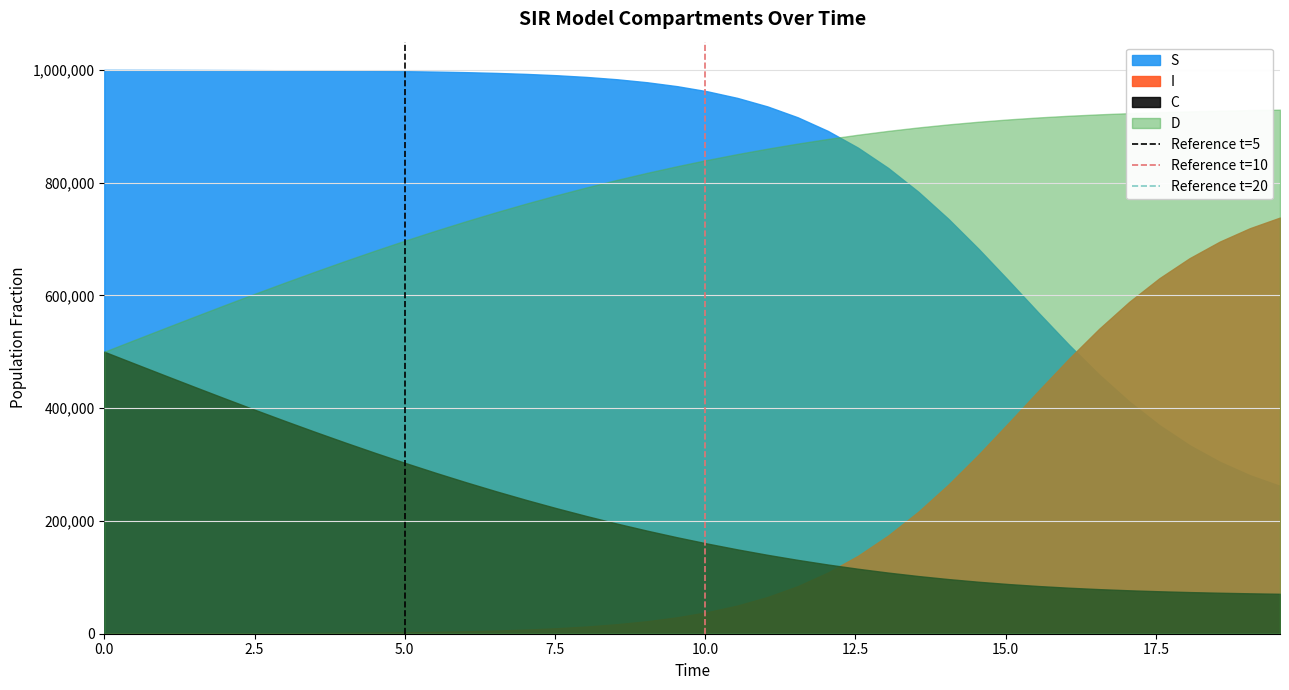

Is the value of Reference t=20 at 2.5 greater than the value of Reference t=5 at 0.0?

Yes